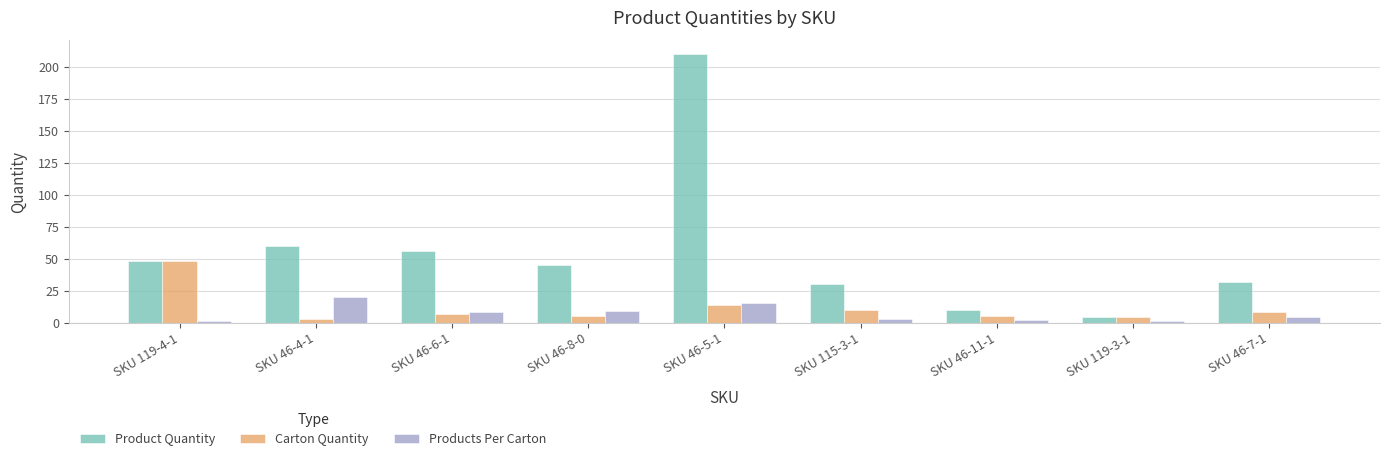

What is the value of the Product Quantity bar at the 9th from the left?

32